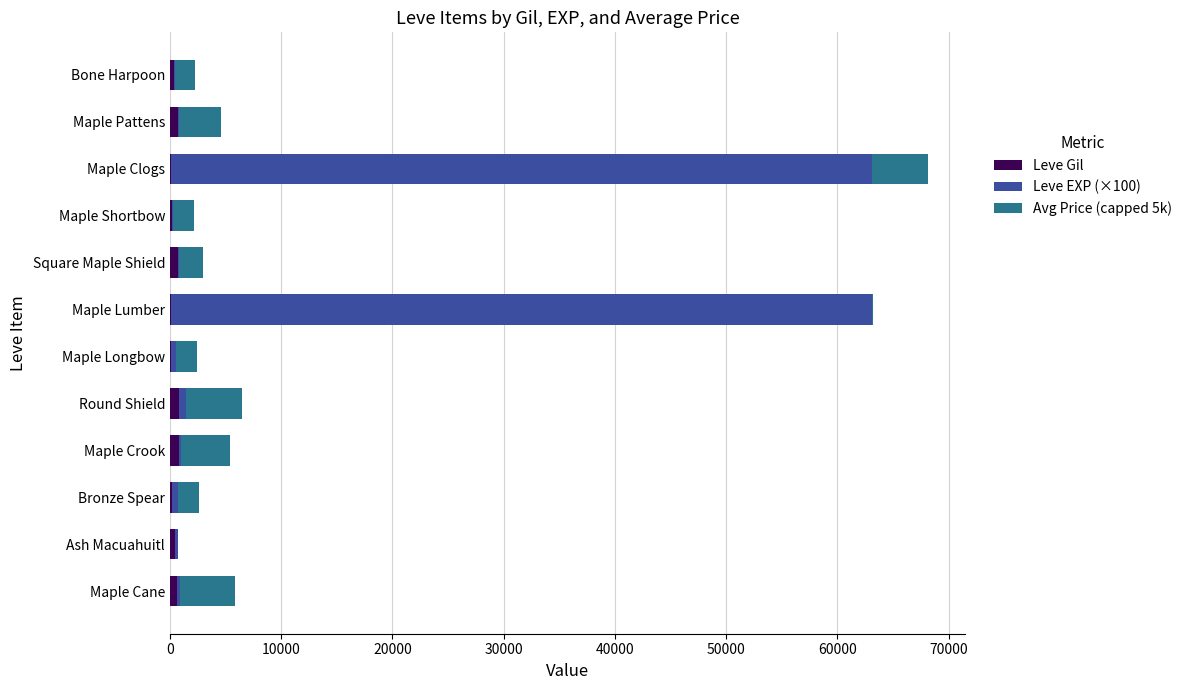

At which category is the sum across all series the highest?

Maple Clogs